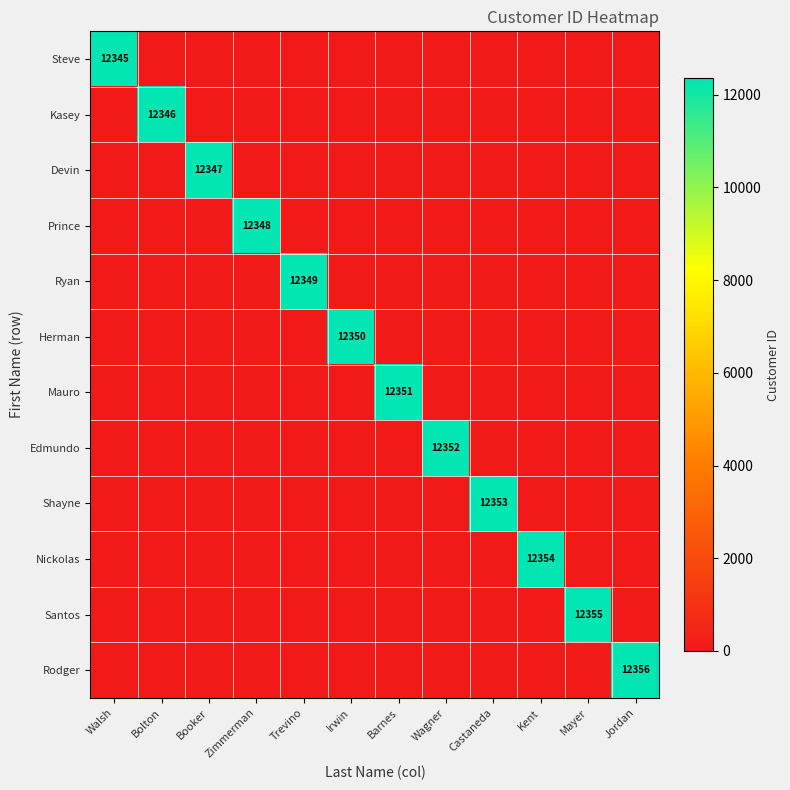

Is it true that Ryan equals -6712 at Irwin?

False